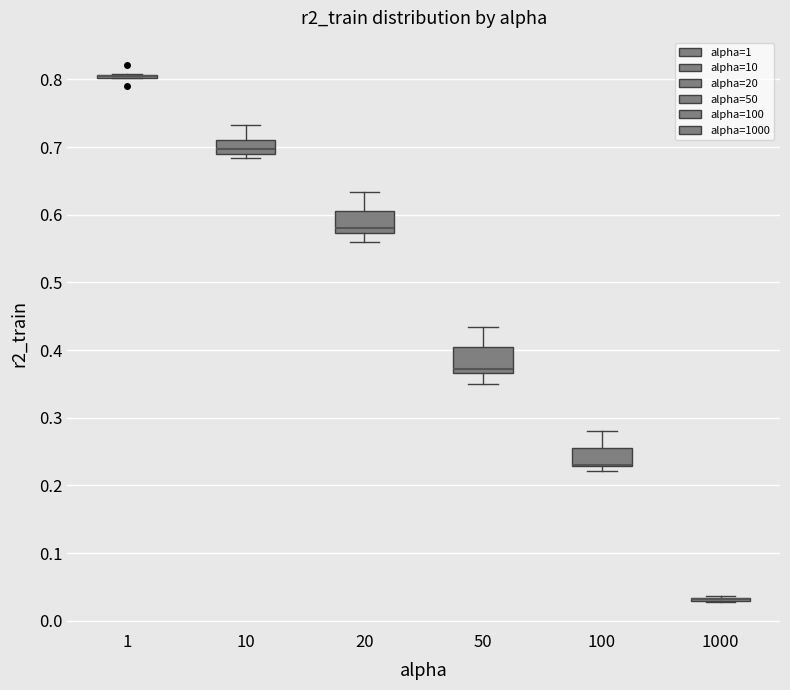

Reading left to right, transcribe this box plot: for each box, give where its median line is, the range the box spans, and where its two whiskers end, as read against the y-axis. The values are not printed on the chart, so give them approximately, as read against the axis.

1: box collapsed to a line at 0.80, whiskers 0.80 to 0.81
10: median 0.70, box 0.69 to 0.71, whiskers 0.68 to 0.73
20: median 0.58, box 0.57 to 0.61, whiskers 0.56 to 0.63
50: median 0.37 (just above the box's lower edge), box 0.37 to 0.40, whiskers 0.35 to 0.43
100: median 0.23 (drawn on the box's lower edge), box 0.23 to 0.26, whiskers 0.22 to 0.28
1000: box collapsed to a line at 0.03, whiskers 0.03 to 0.04